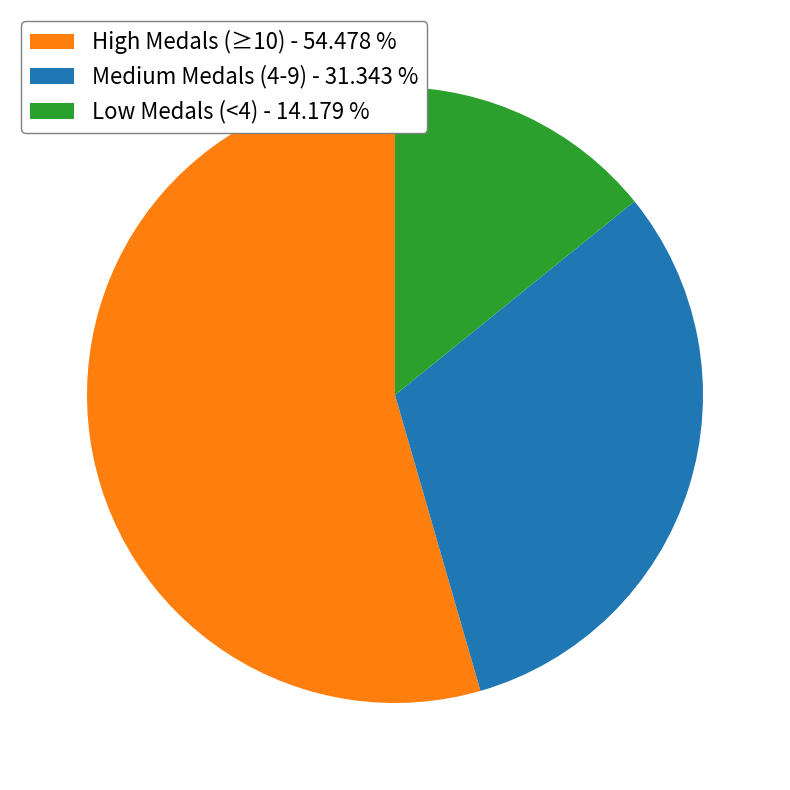

Is there a majority slice in this chart?

Yes